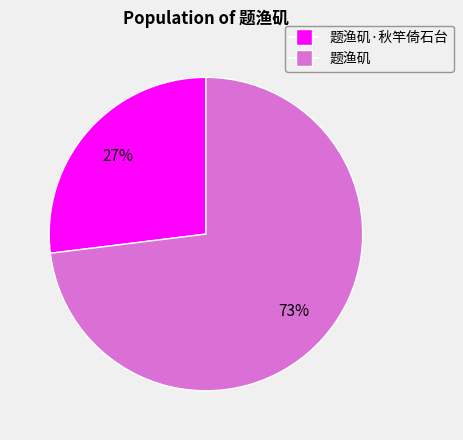

Combined, do 题渔矶 and 题渔矶·秋竿倚石台 account for over 50%?

Yes